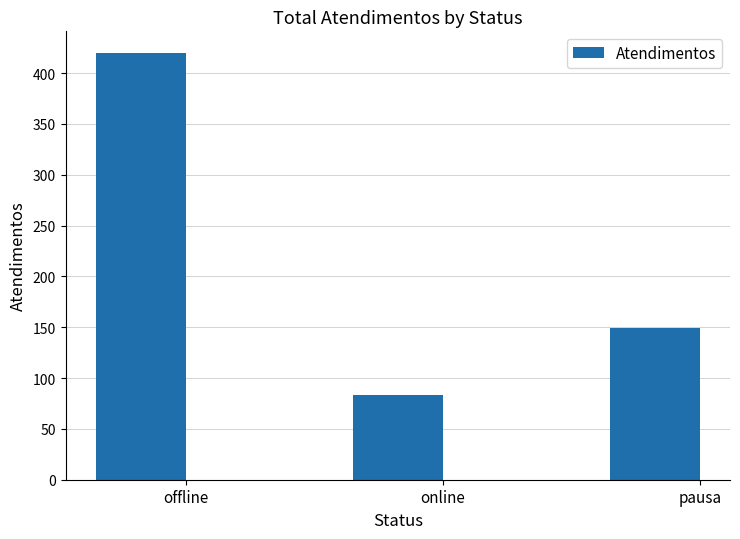

Reading left to right, what are all the values shown in this chart?

420	83	149